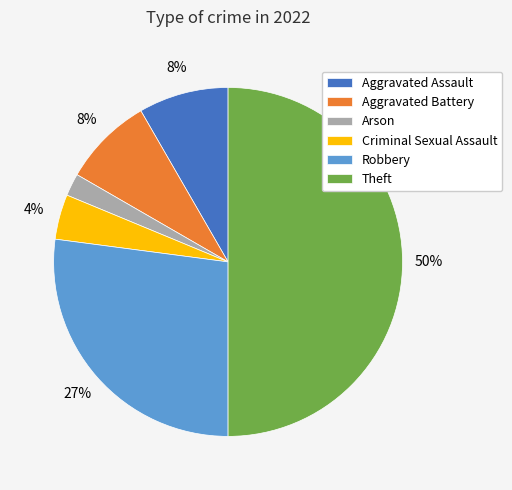

Does Aggravated Assault account for over 50% of the chart?

No